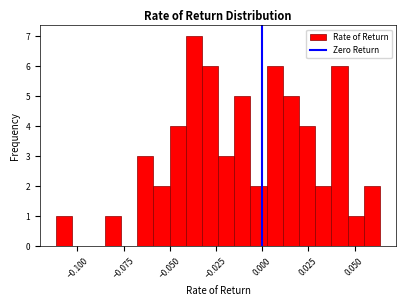

Around what value on the x-axis is the tallest bar? Give the approximate position of its centre, as read against the axis.

-0.035